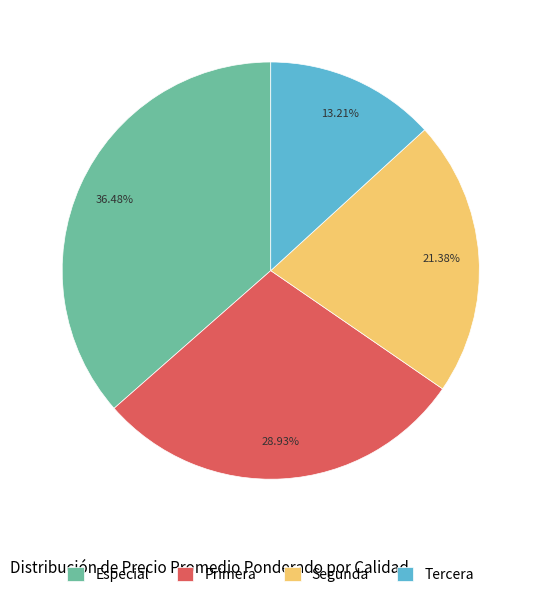

Which slice is the largest?

Especial